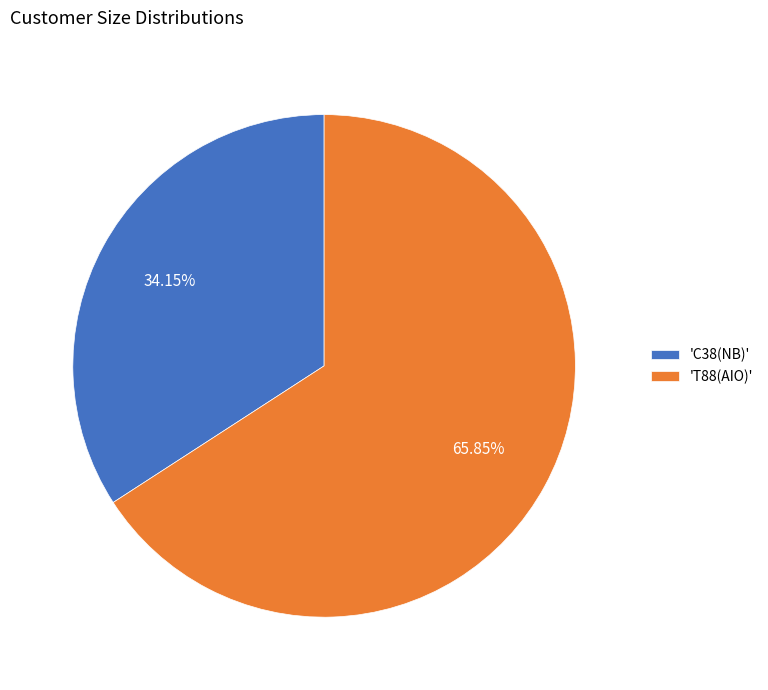

Which category has the smallest portion of the pie?

'C38(NB)'